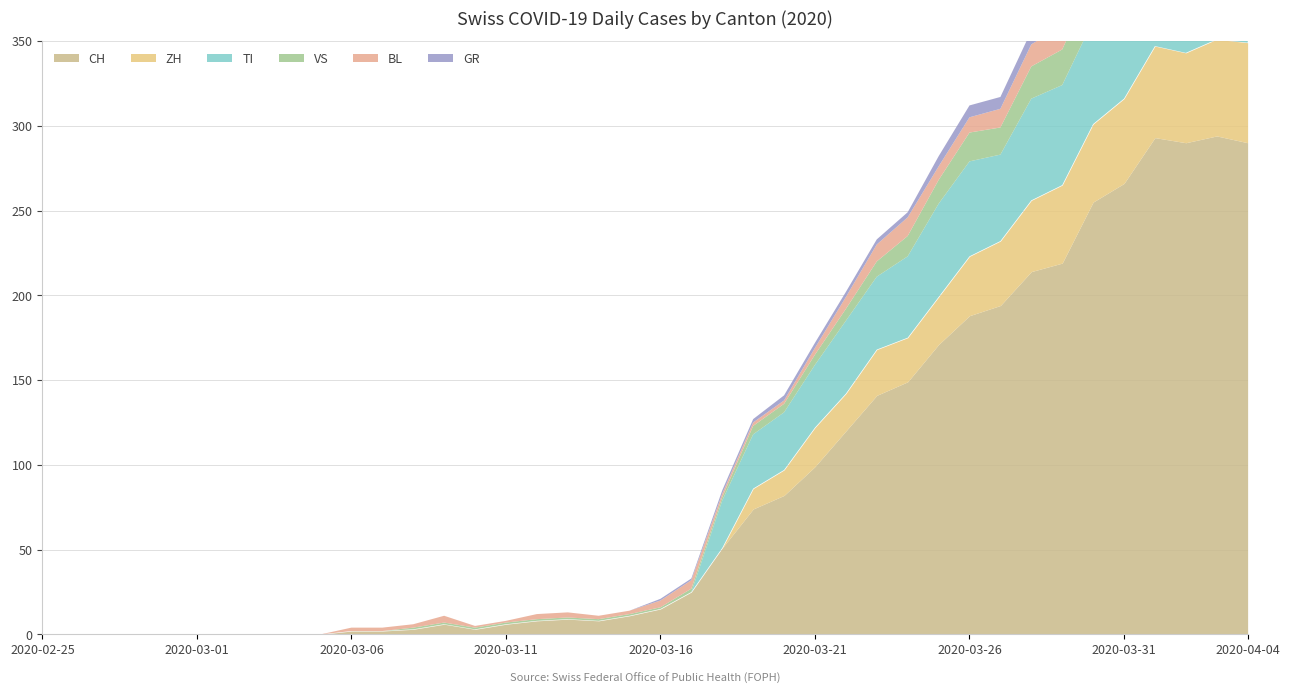

At how many categories does at least one series exceed 44?

18